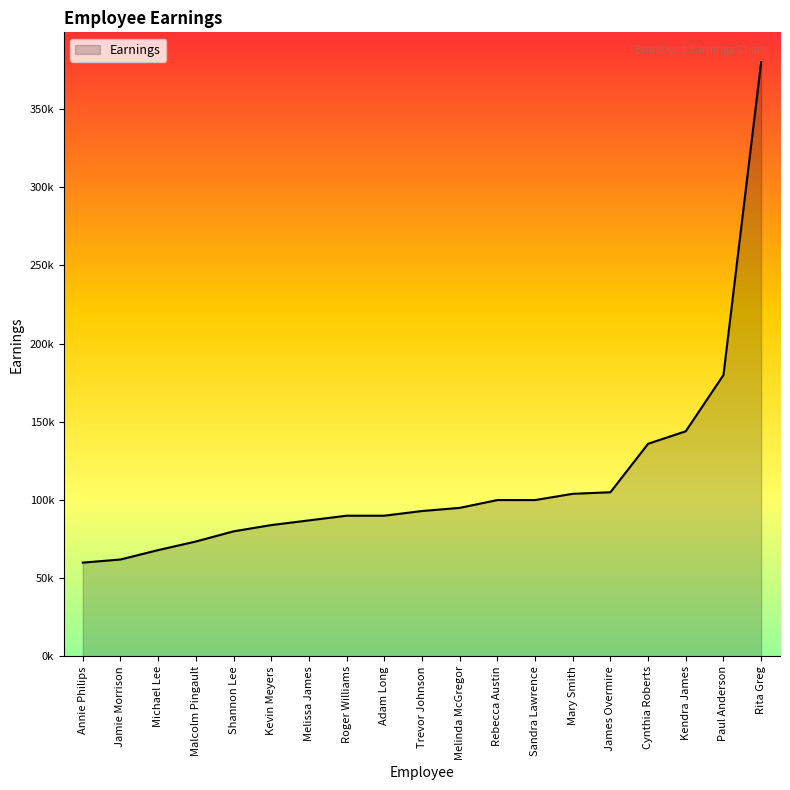

What is the average value?

112187